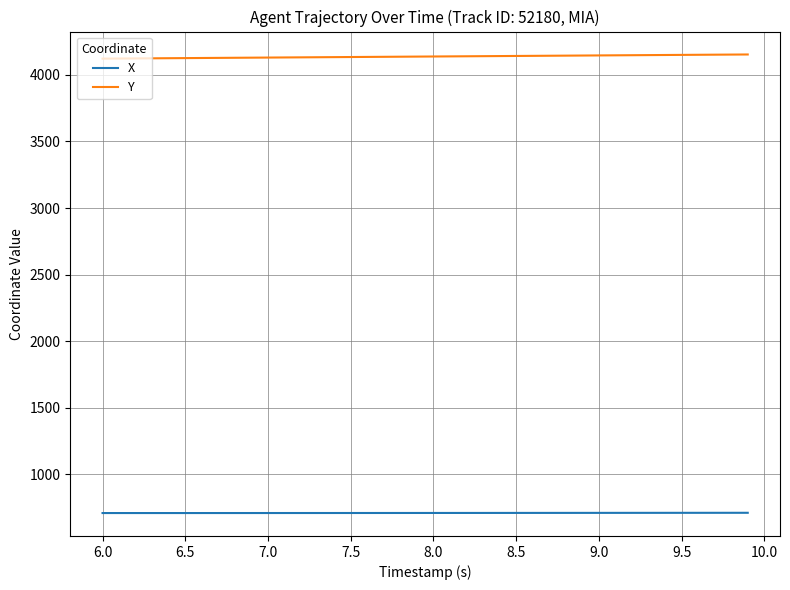

True or false: Y and X intersect in this chart.

False